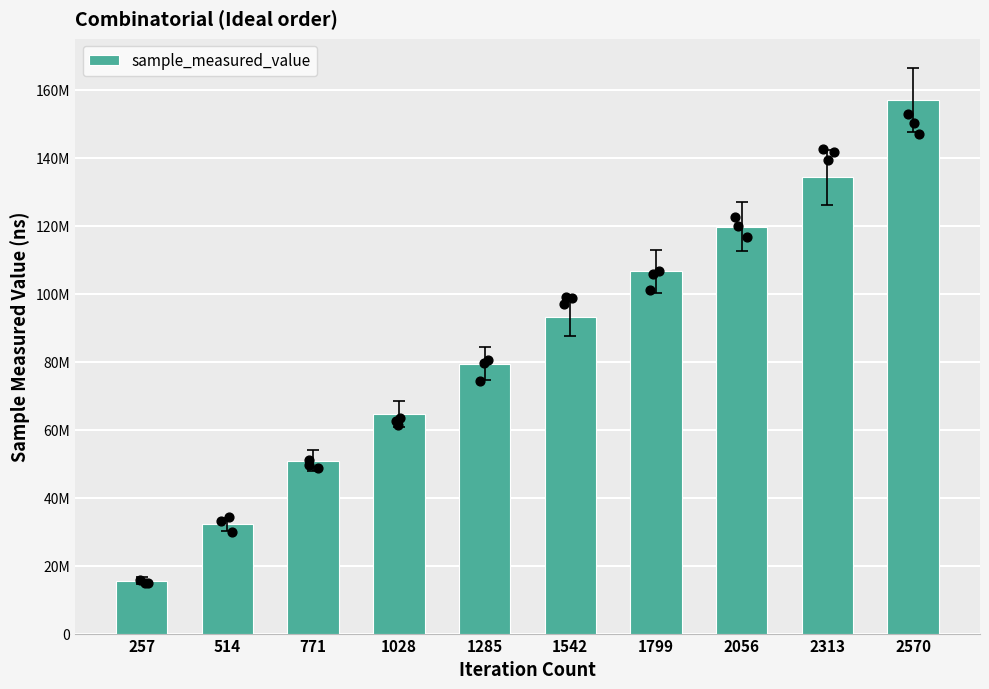

What is the change in value from 1028 to 2056?

+55165544